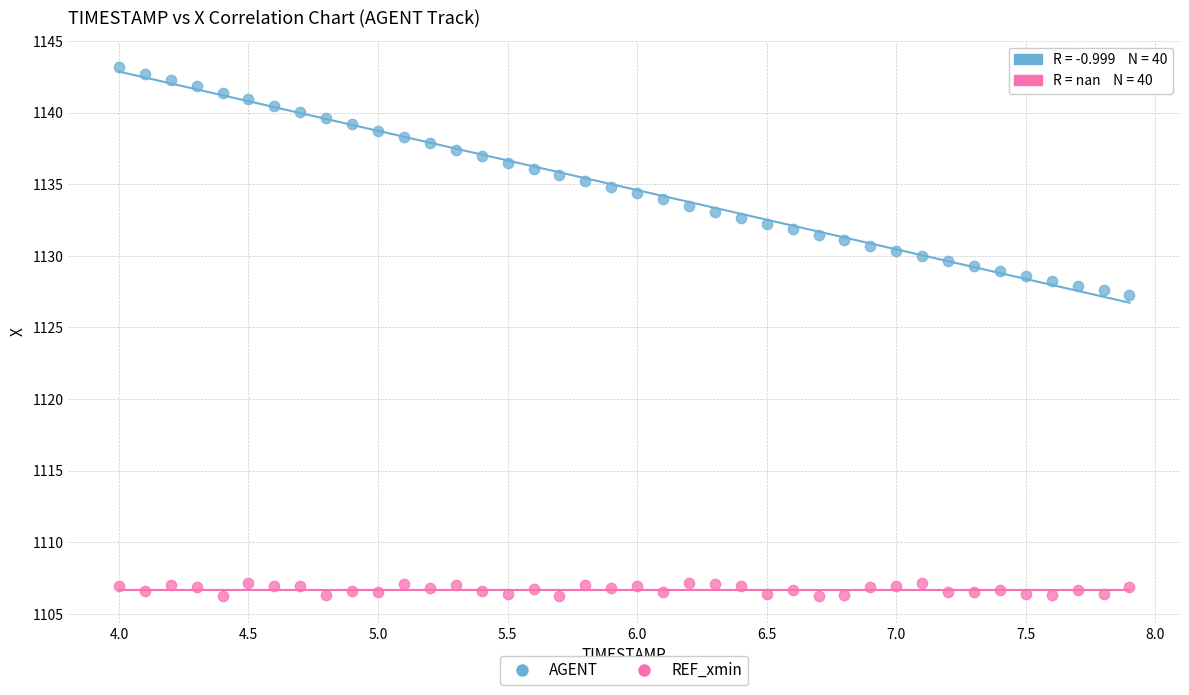

Which series reaches the maximum Y coordinate?

AGENT